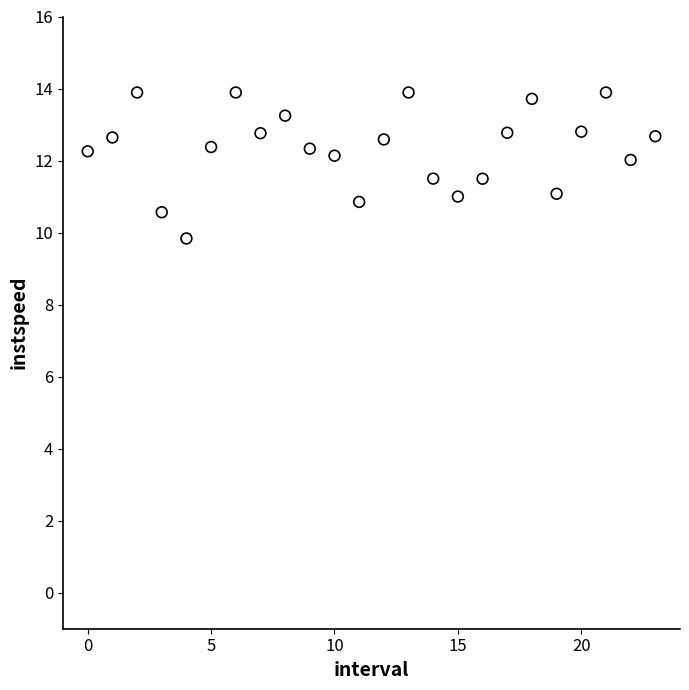

What is the range of Y values (max minus min)?

4.1